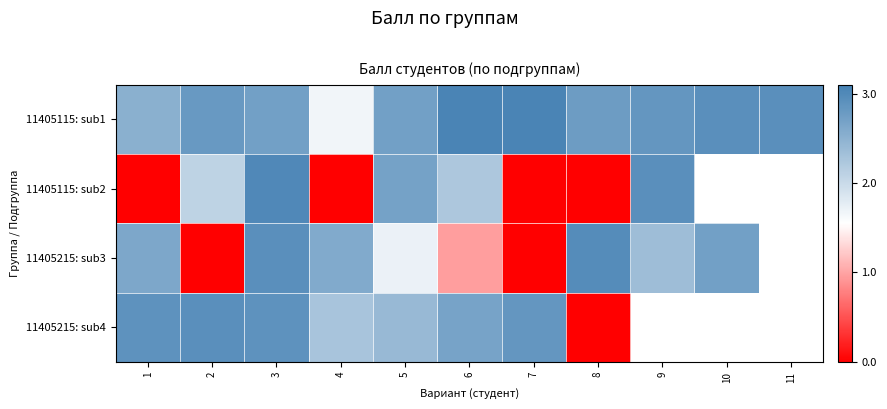

How many values in 11405215: sub4 are above zero?

7